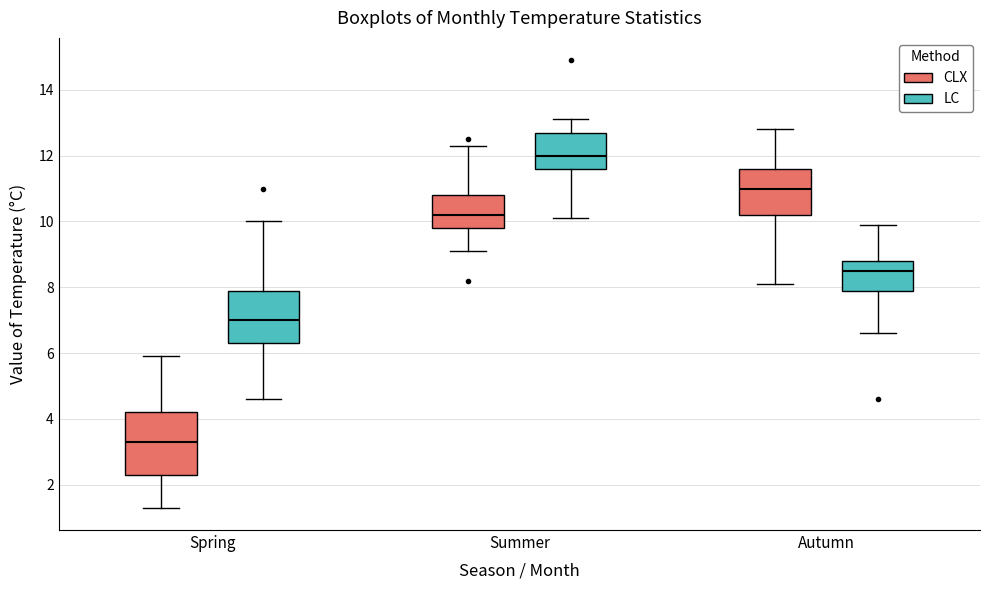

Which box's median line is the lowest?

Spring (CLX)